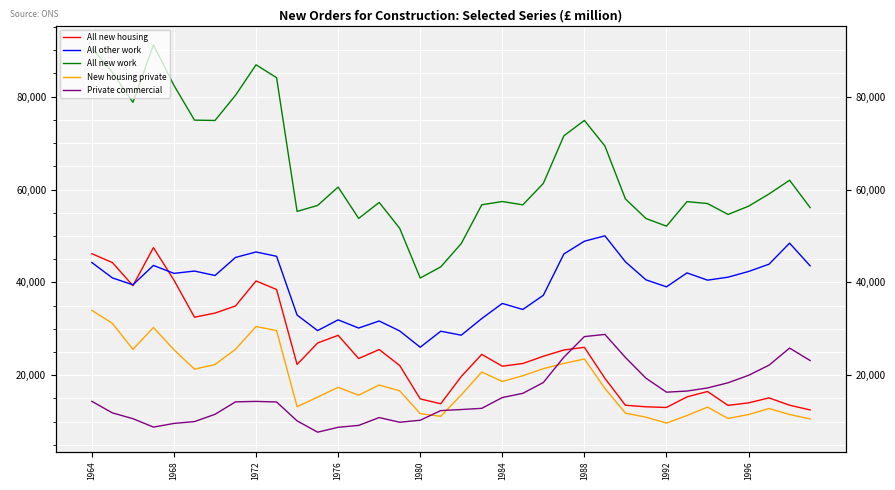

True or false: All new housing and New housing private cross at least once.

False